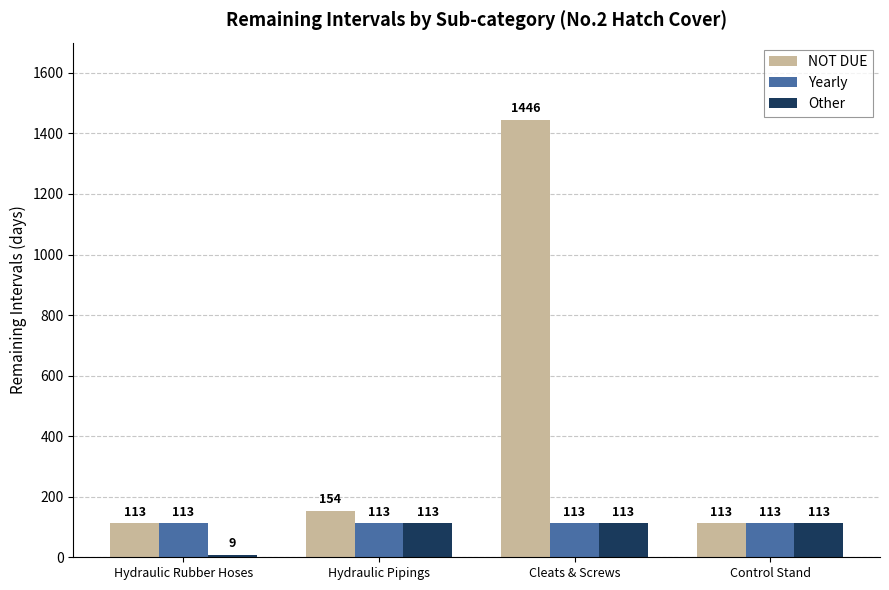

What position from the left is Hydraulic Rubber Hoses?

1